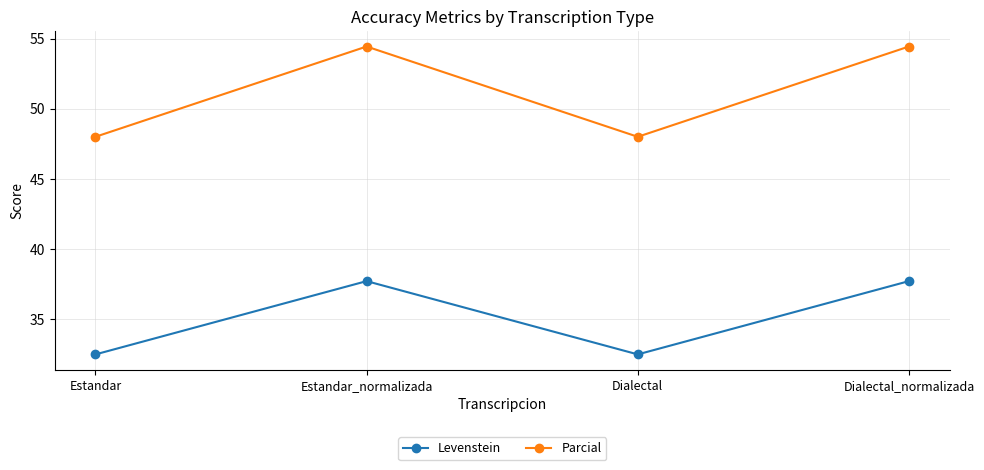

What is the spread (max minus min) of values at Estandar?

15.5